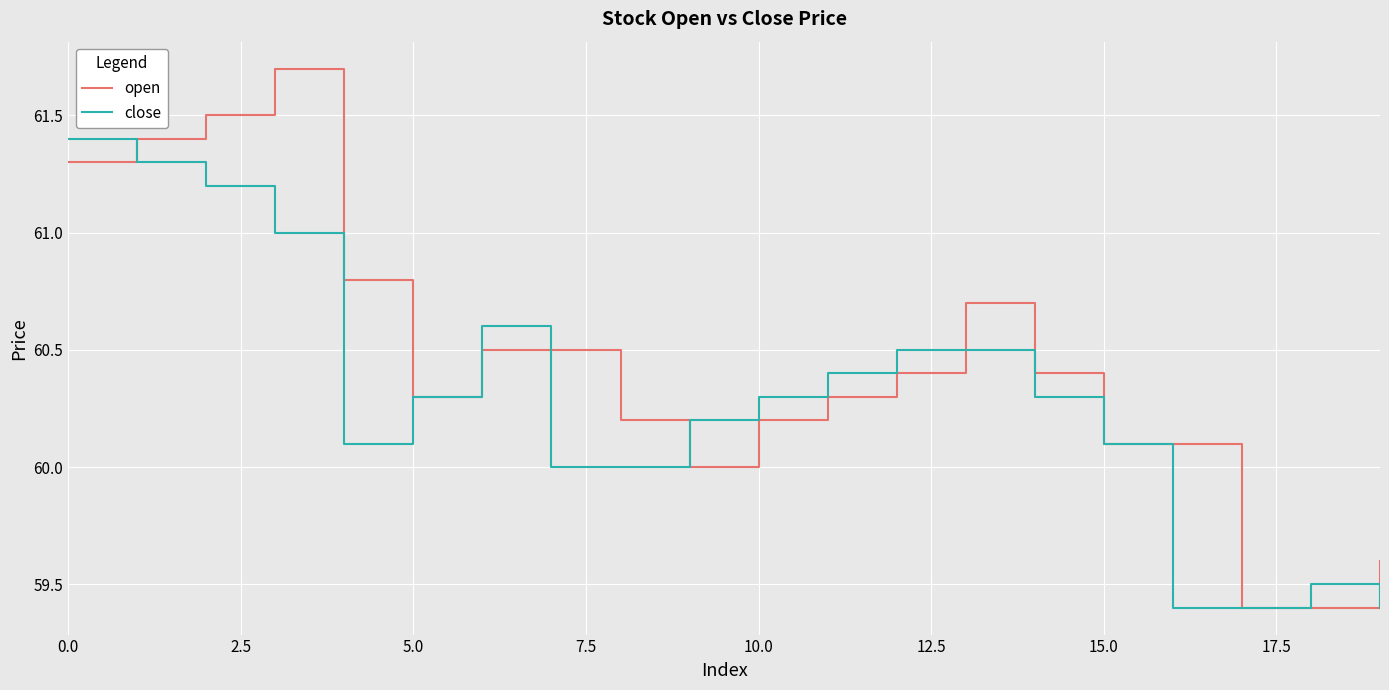

What is the average value of the close series?

60.3